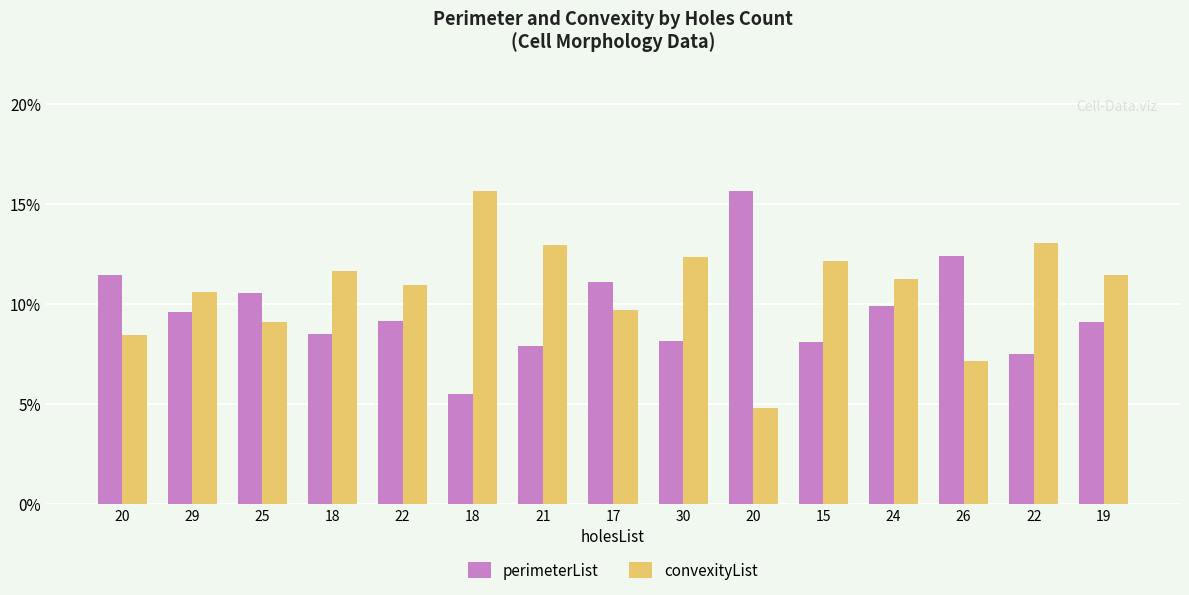

How many bars are there in total?

30